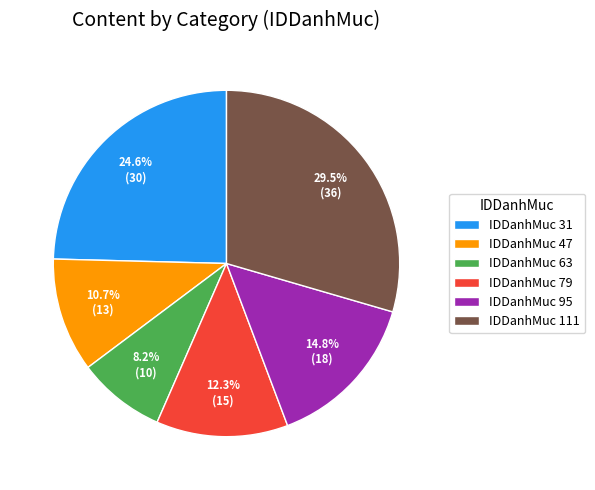

Combined, do IDDanhMuc 63 and IDDanhMuc 31 account for over 50%?

No